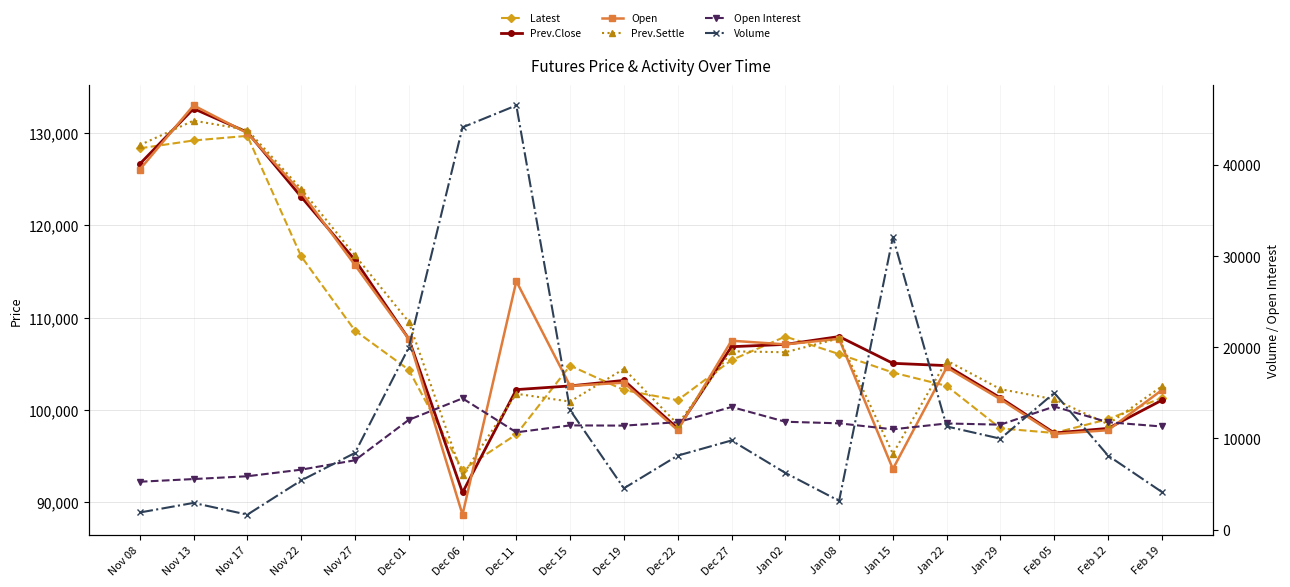

Which category has the lowest value across all series?

Nov 17